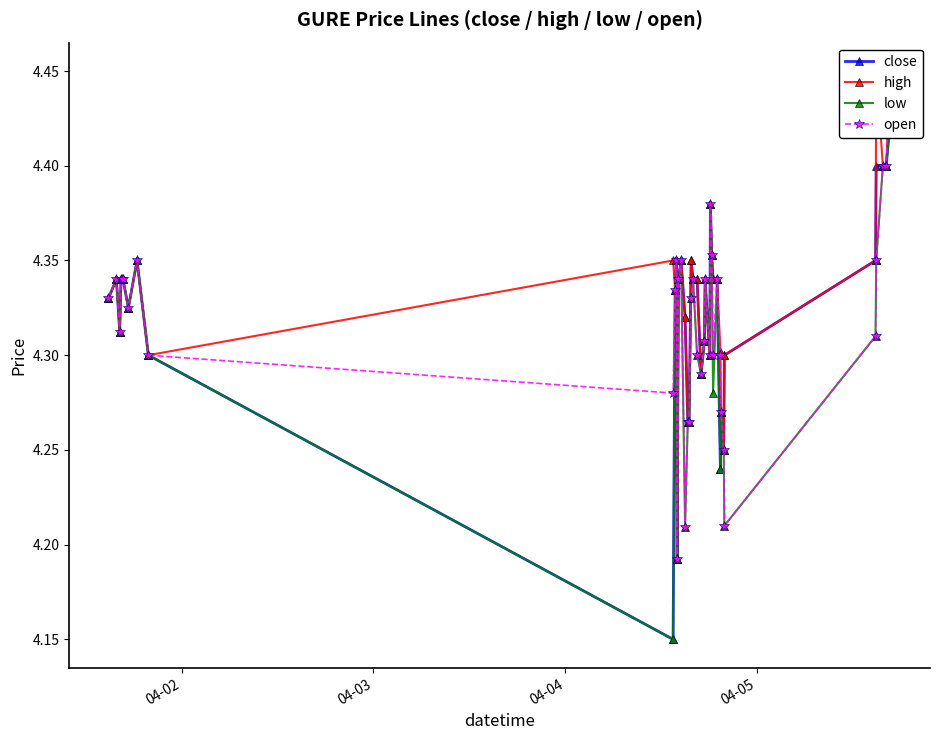

How many lines are shown in the chart?

4